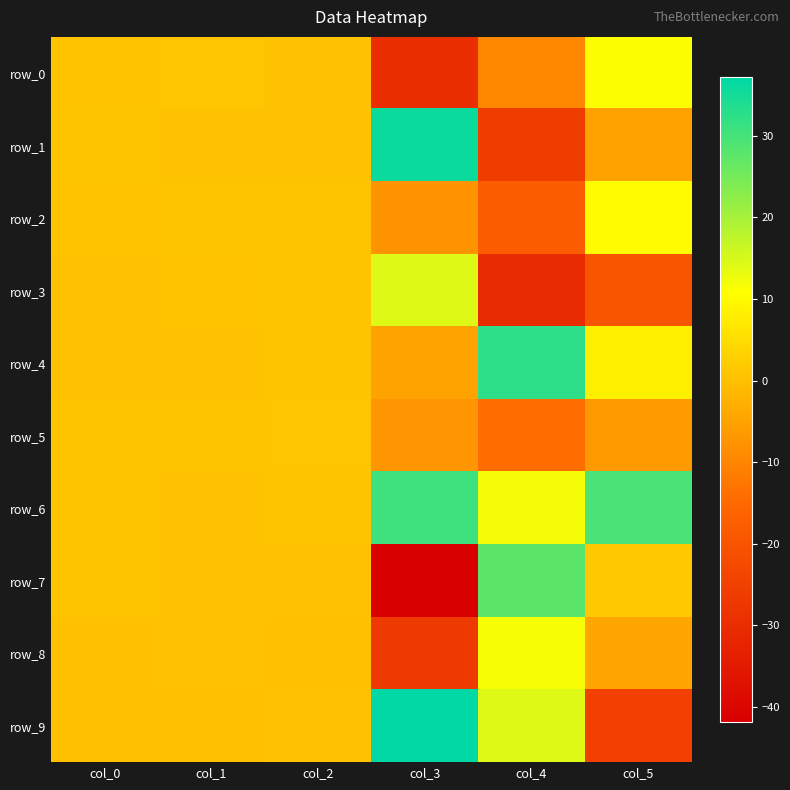

What is the sum of all row_6 values?

74.3